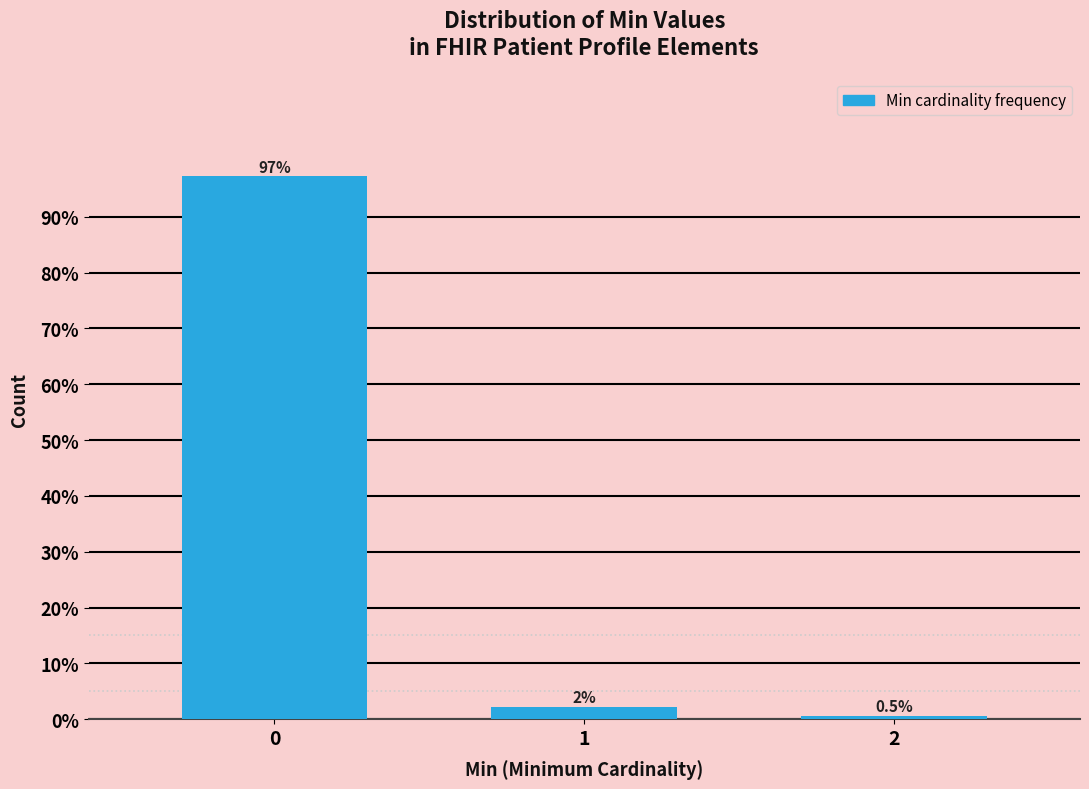

Reading left to right, extract all data points from this chart.

0=97.3	1=2.2	2=0.5